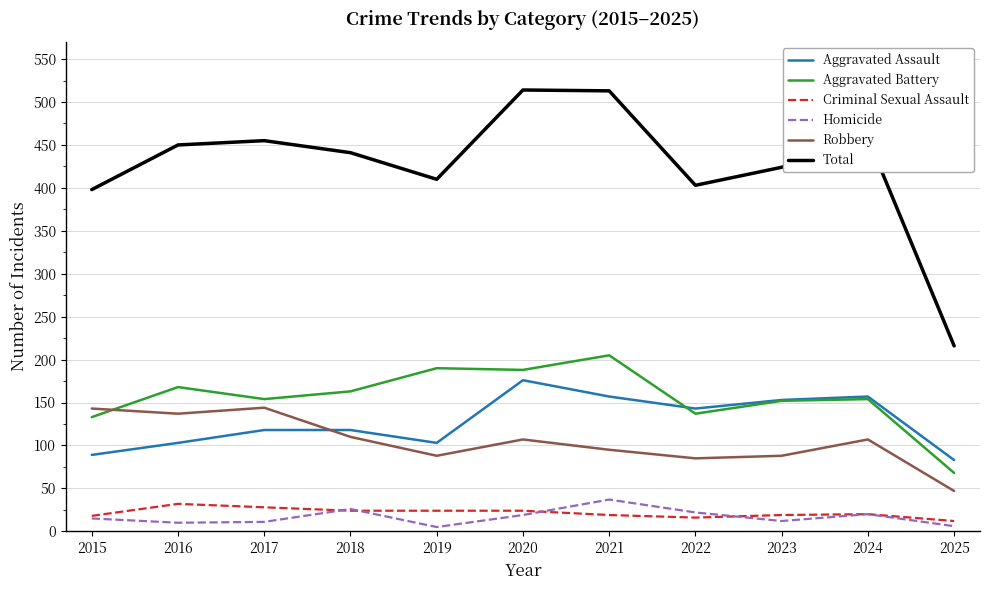

How many distinct data groups are displayed?

6